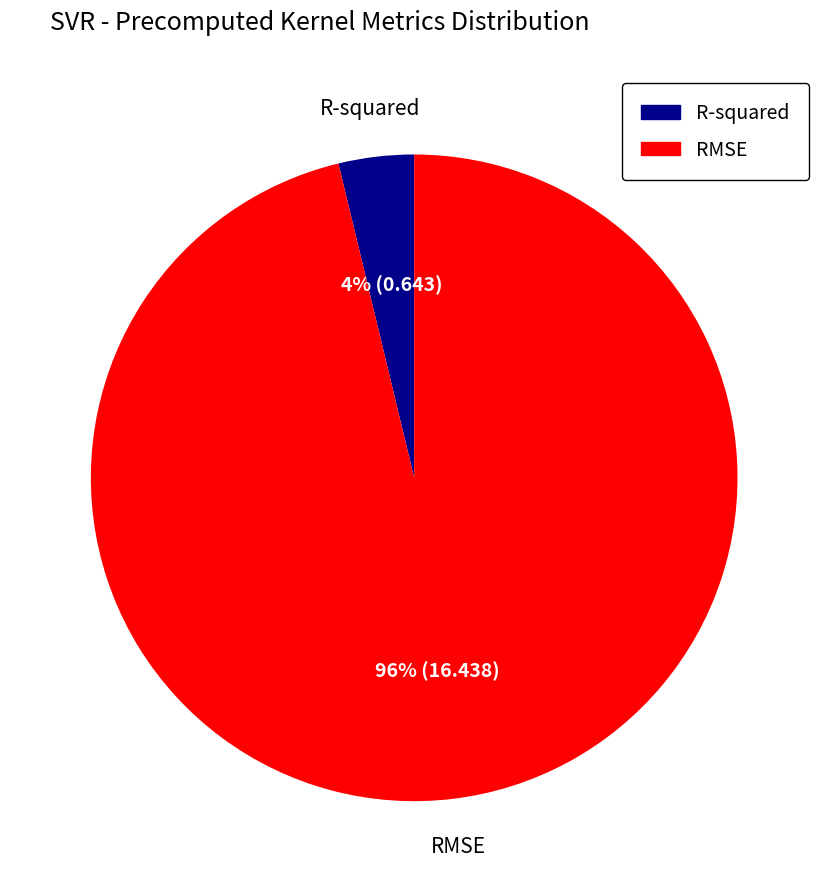

Is there a majority slice in this chart?

Yes